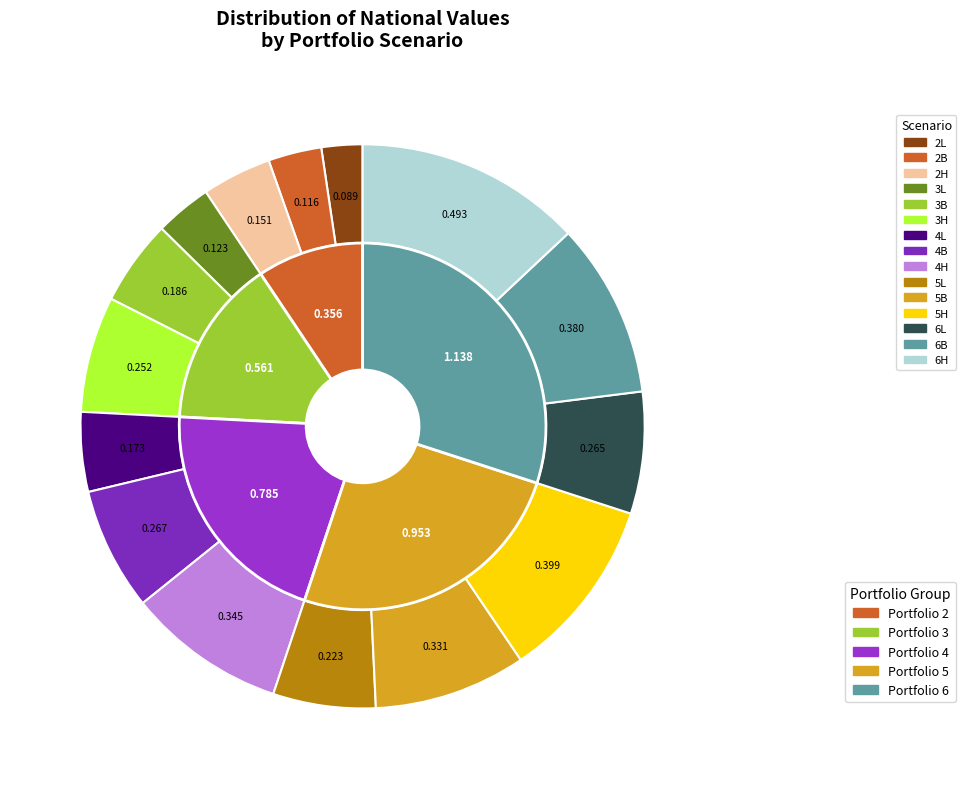

How many segments does this pie chart have?

15